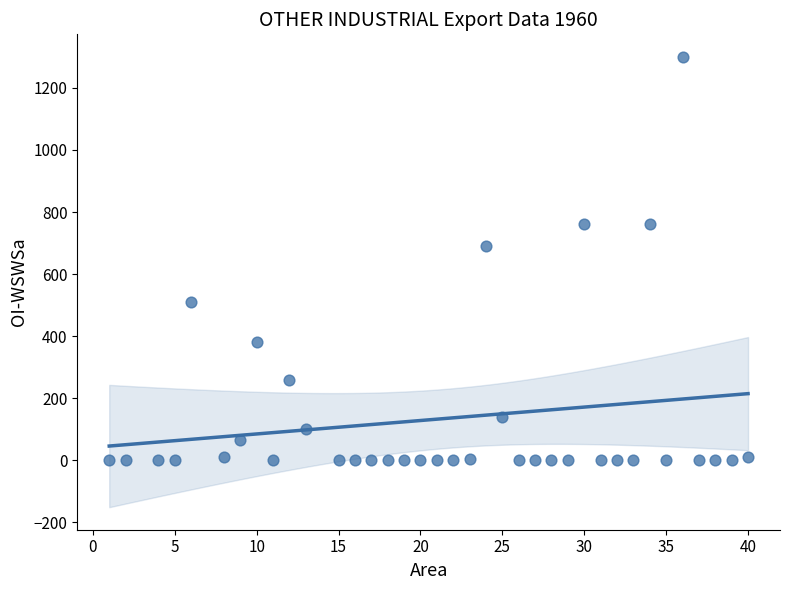

What is the range of Y values (max minus min)?

1300.0